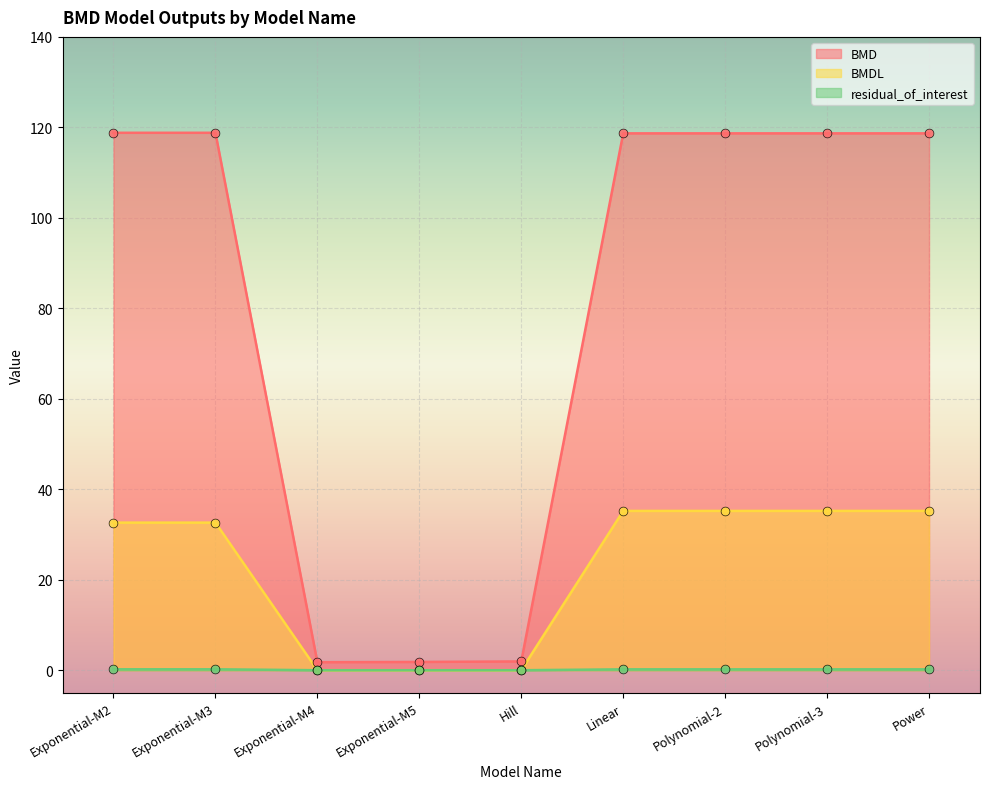

What are all the series names shown in the legend?

BMD, BMDL, residual_of_interest